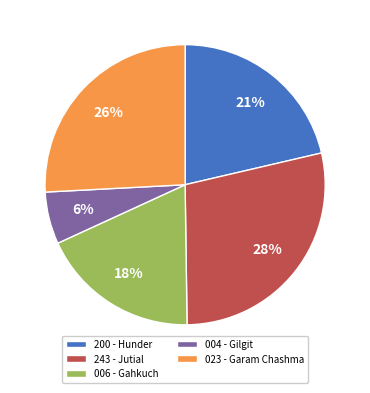

True or false: 200 - Hunder accounts for 8% of the total.

False